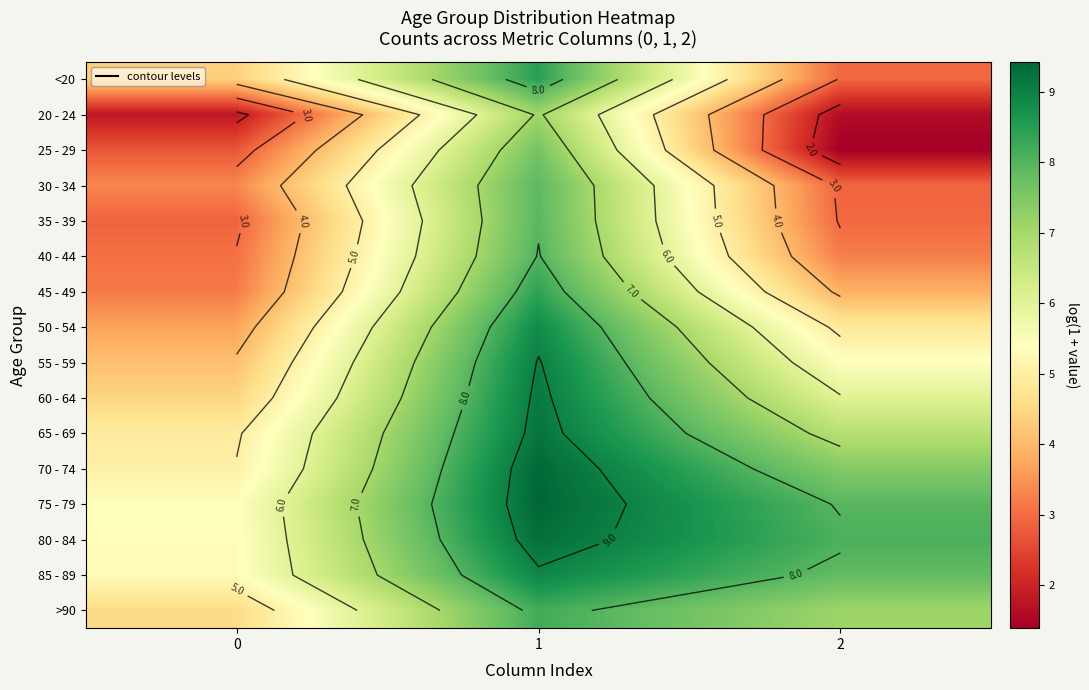

True or false: 35 - 39 has a value of 1.0 at 0.

False